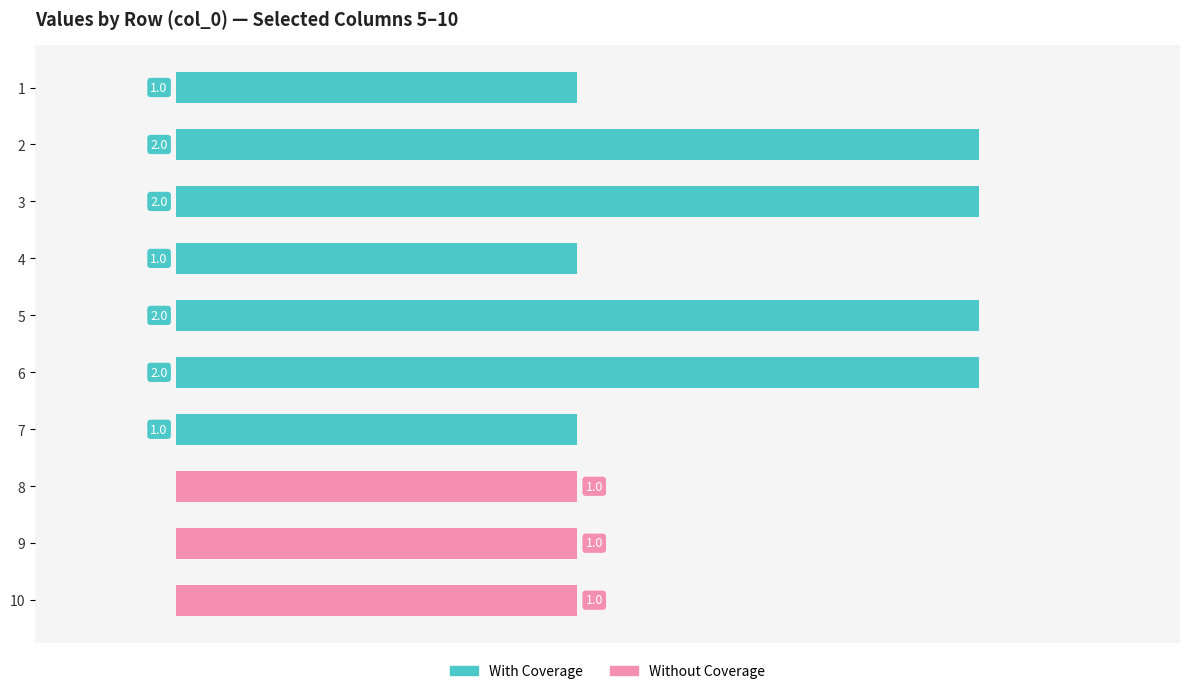

How many Without Coverage values are between 0 and 1?

10